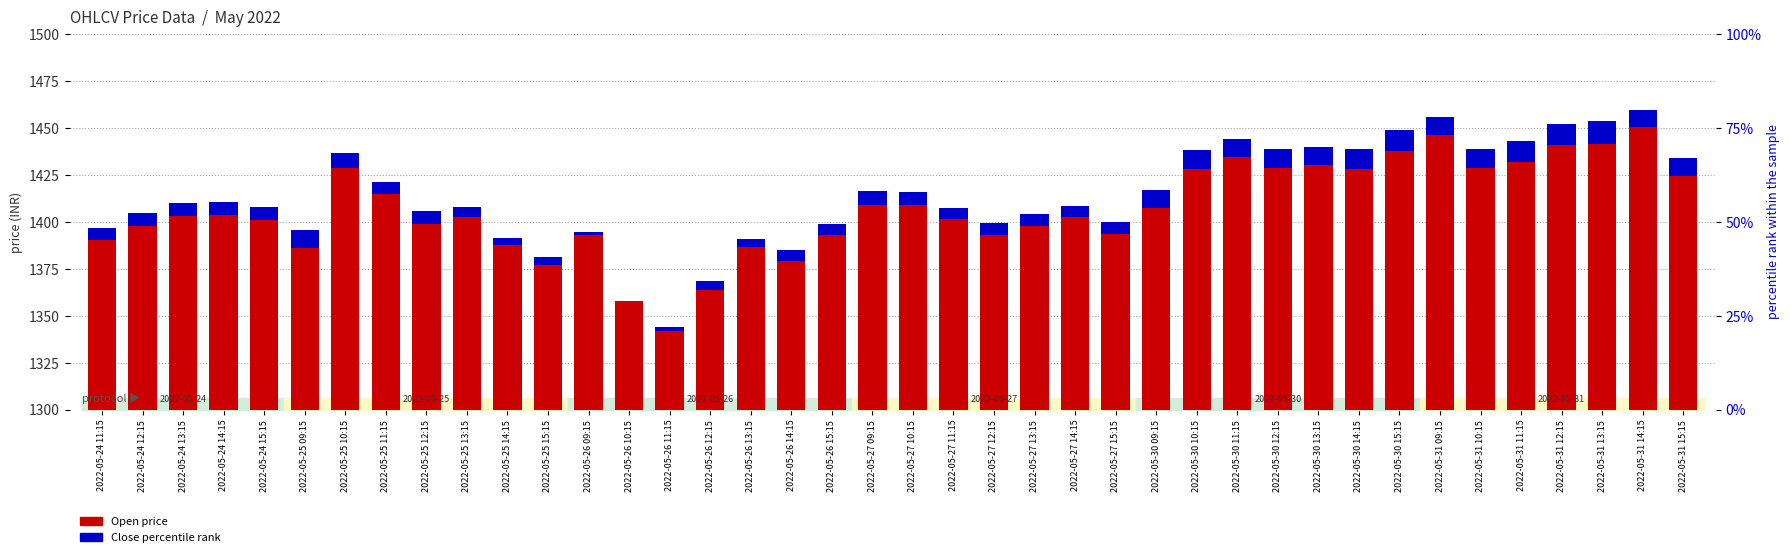

List the series in order of their overall mean, lowest first.

Close (percentile rank), Open (price)